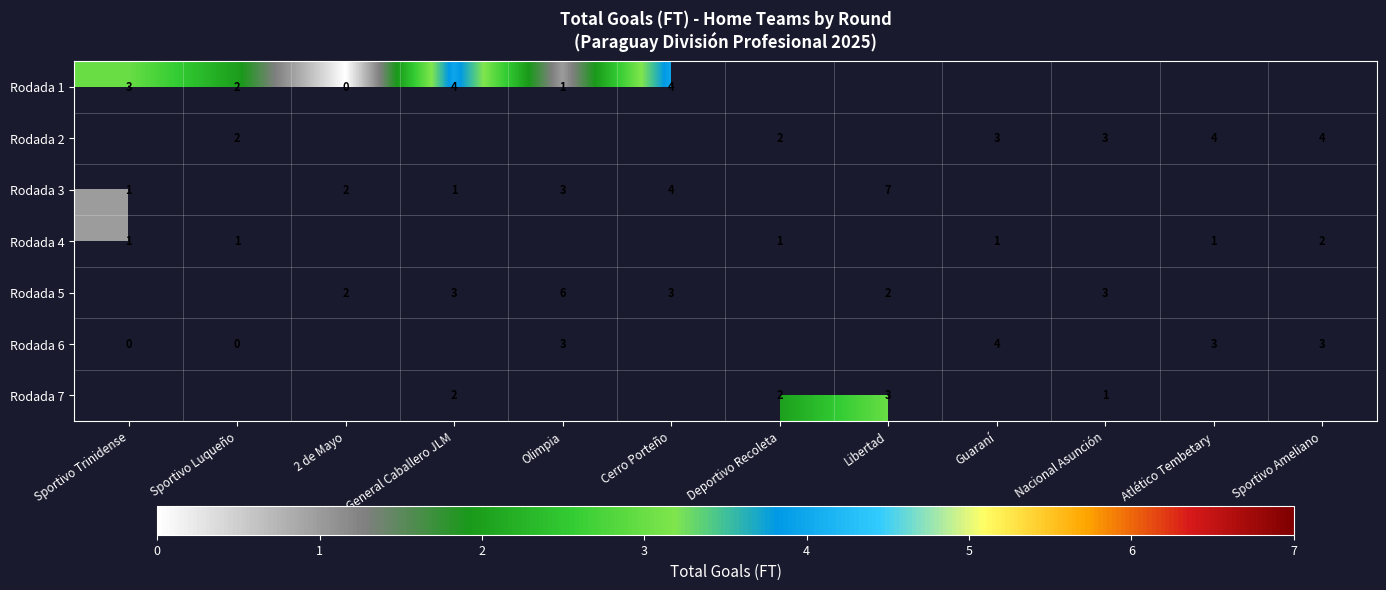

What is the difference between the highest and lowest values at Sportivo Luqueño?

2.0